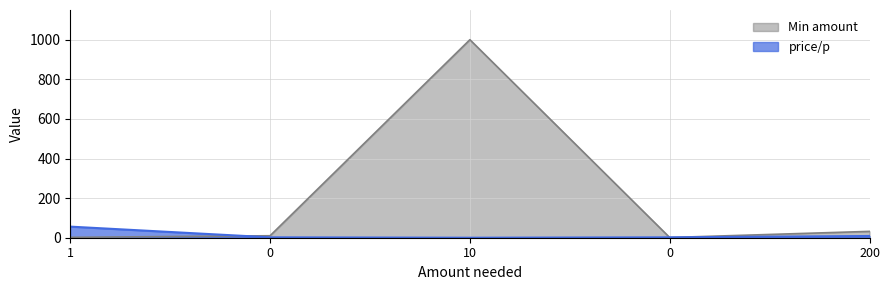

How many lines are shown in the chart?

2